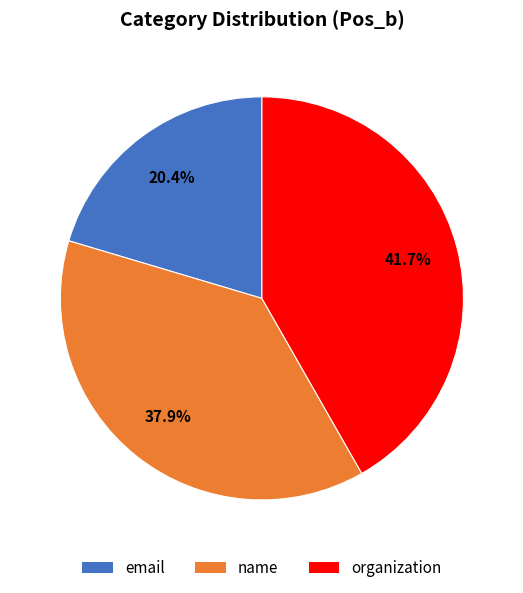

Is there a majority slice in this chart?

No